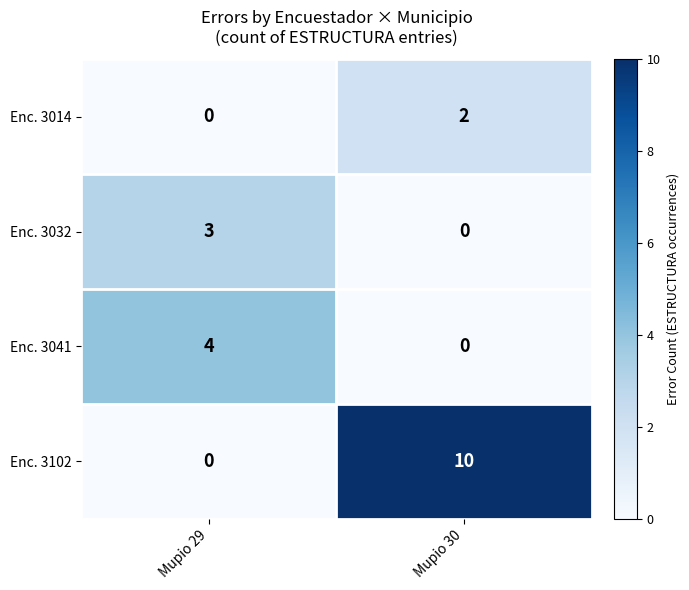

What is the sum of all Enc. 3041 values?

4